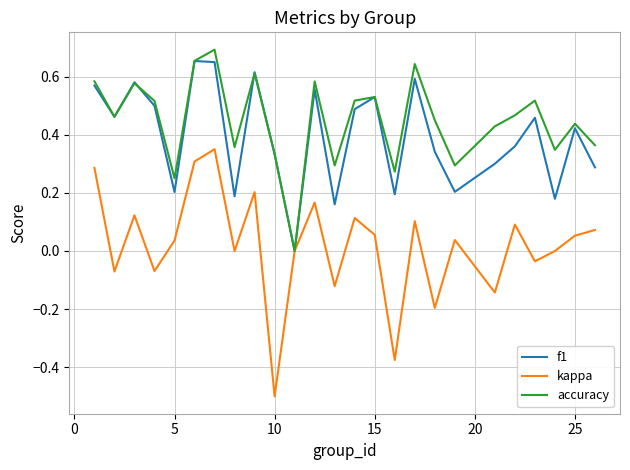

Which series has the largest total across all categories?

accuracy